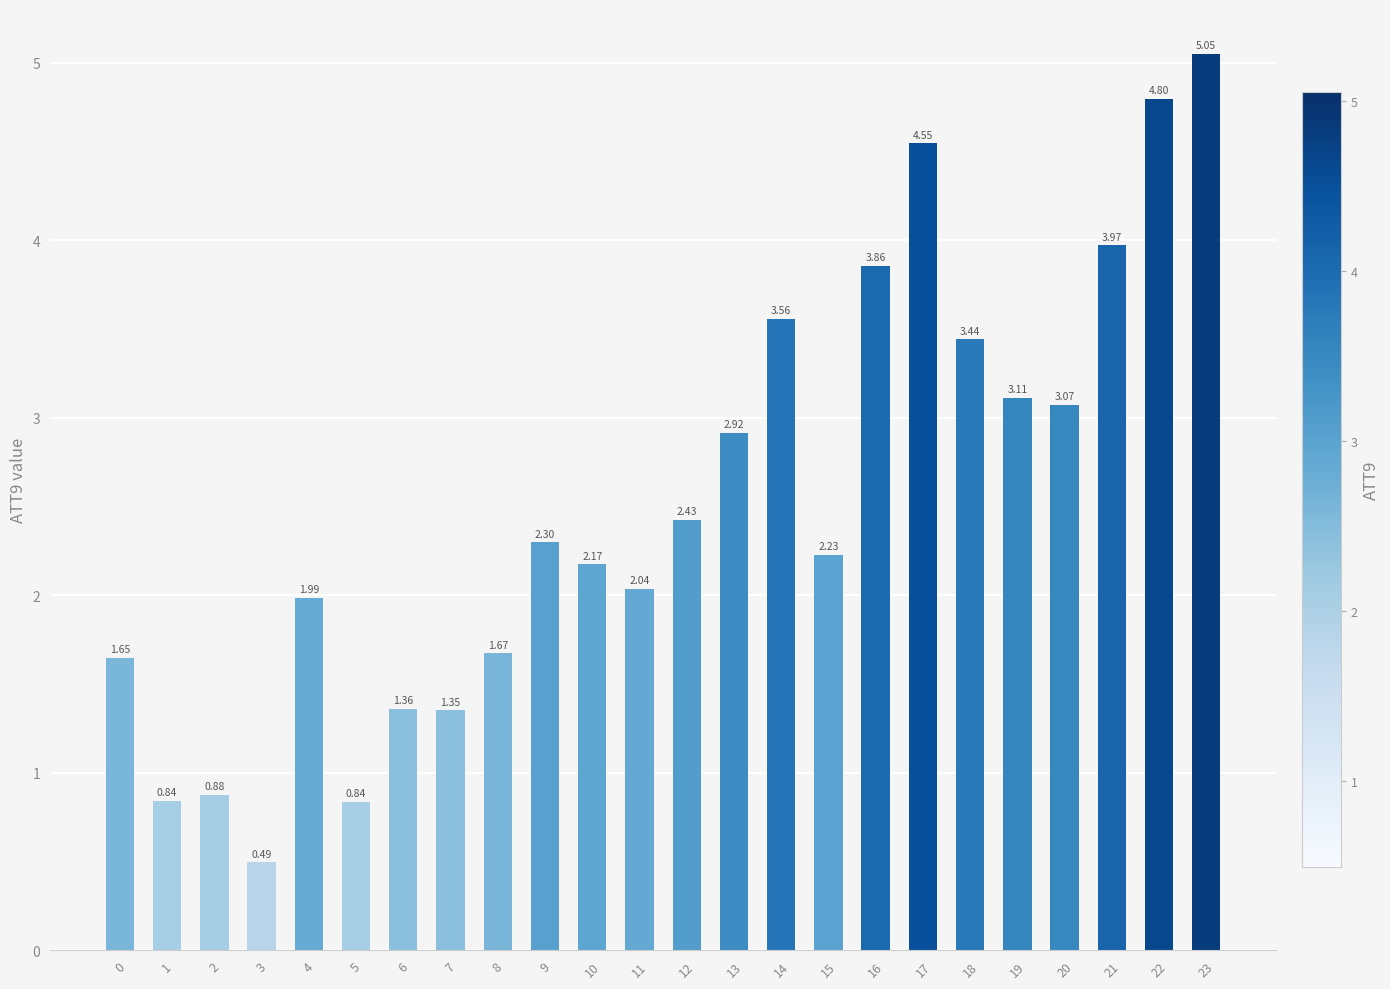

Between 15 and 20, which is larger?

20